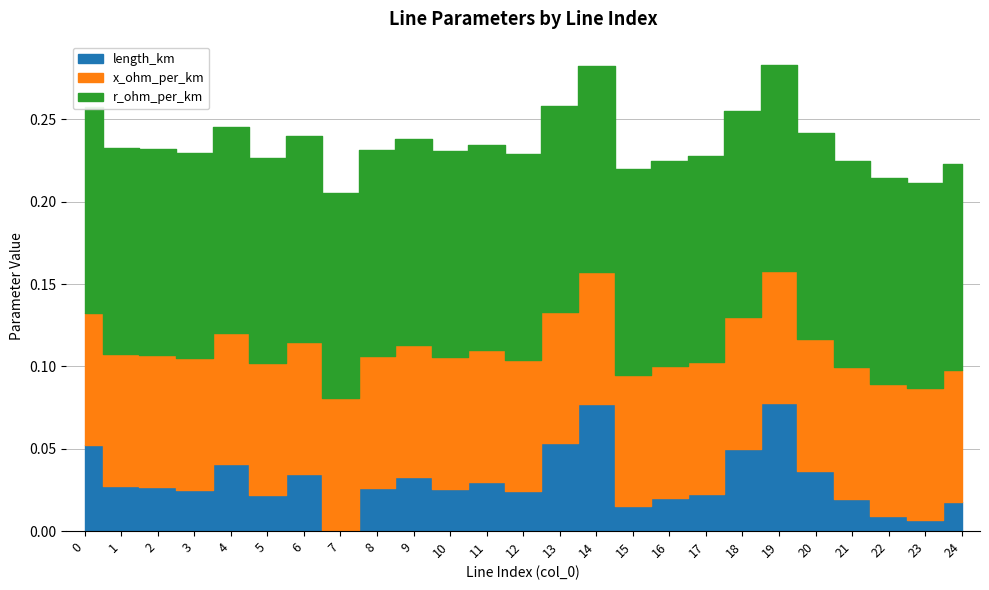

List the labels in order of length_km value, smallest first.

7, 23, 22, 15, 24, 21, 16, 5, 17, 12, 3, 10, 8, 2, 1, 11, 9, 6, 20, 4, 18, 0, 13, 14, 19